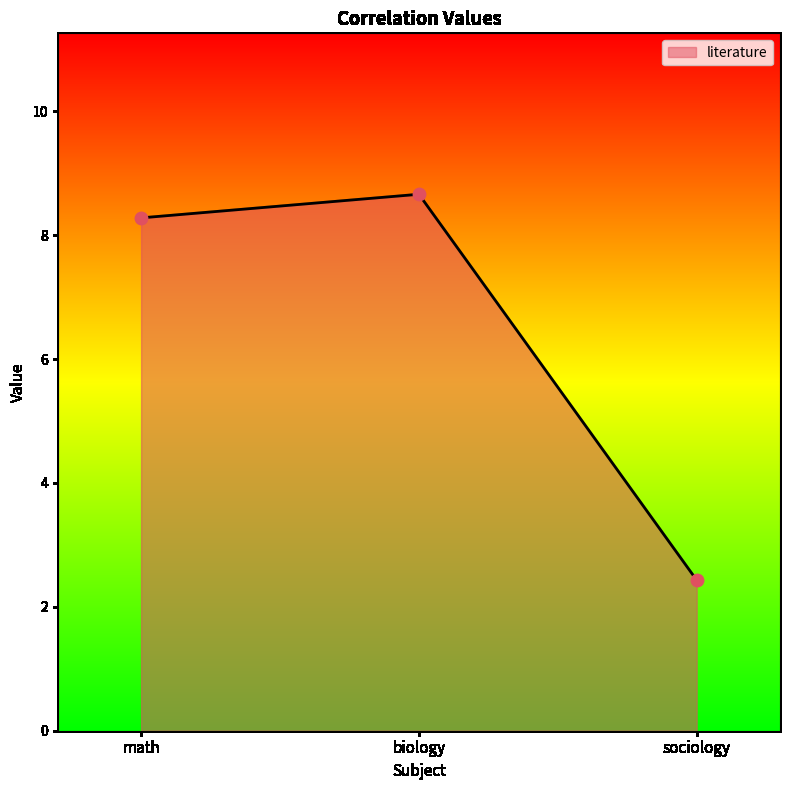

Which has a higher value, biology or sociology?

biology